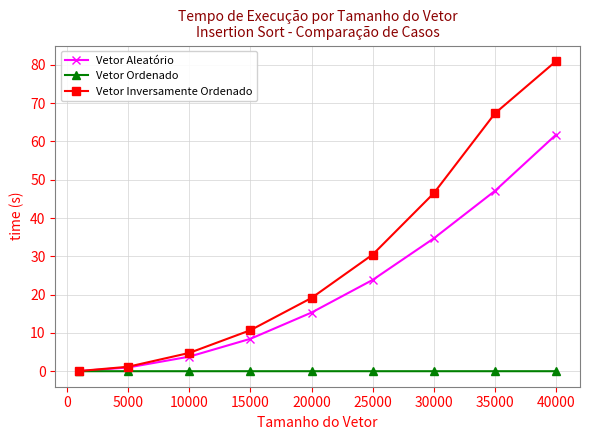

Which series has the widest spread of values?

Vetor Inversamente Ordenado